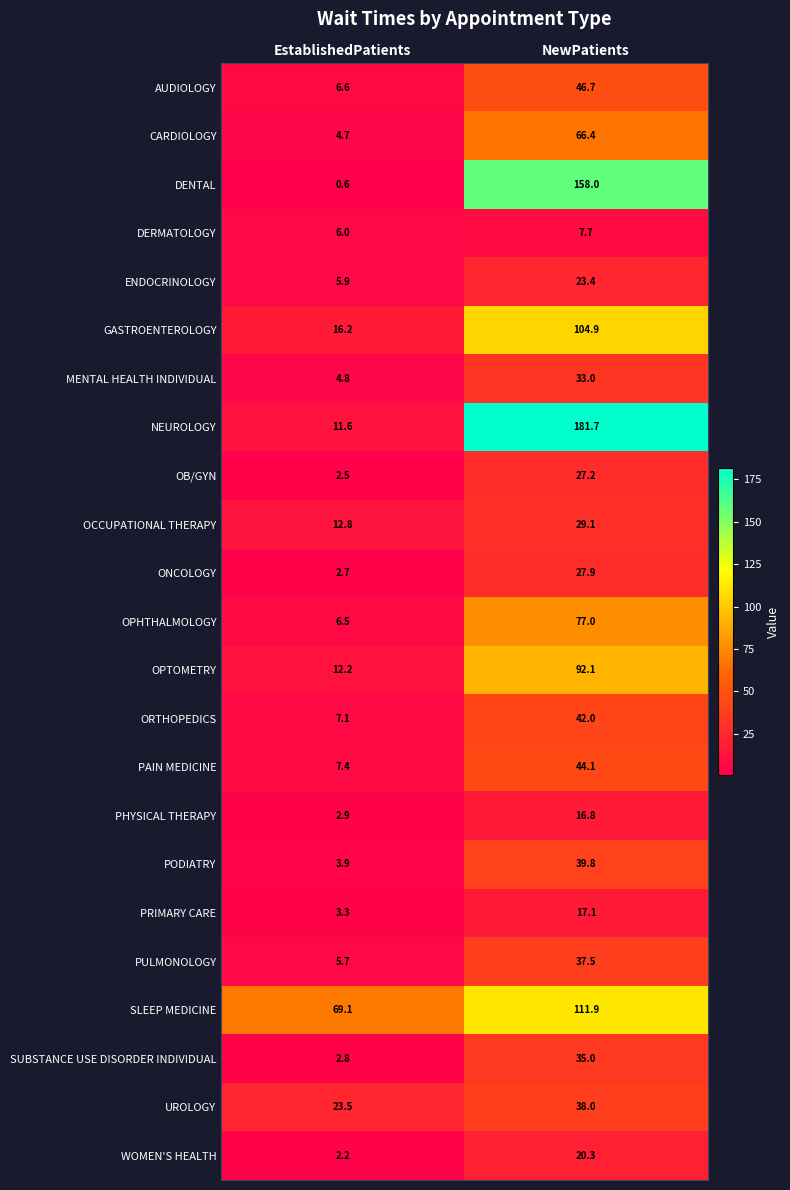

Which series has the largest total across all categories?

NEUROLOGY